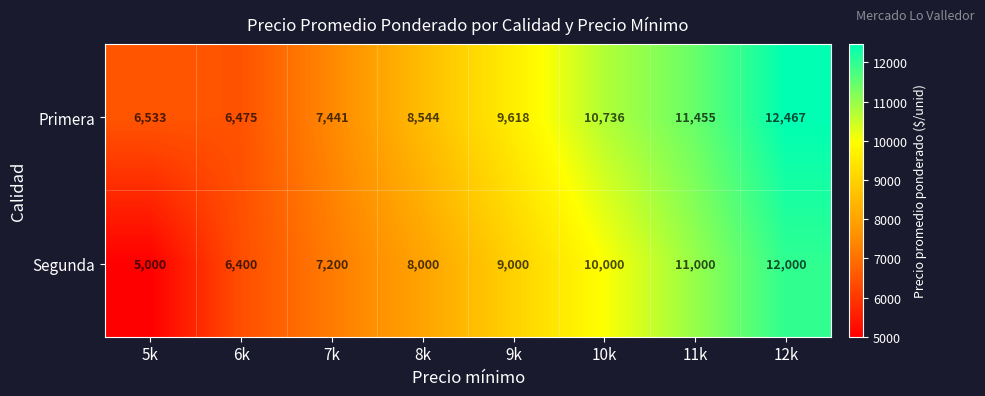

What is the average value of the Primera series?

9159